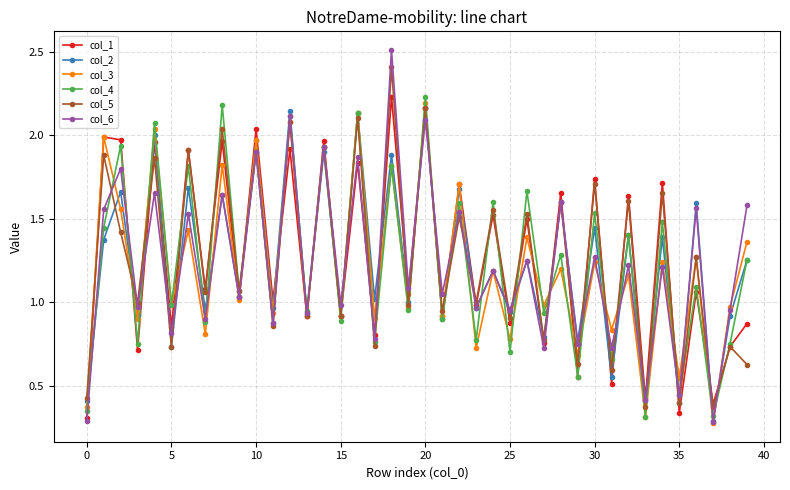

How many interior local valleys does the col_3 series have?

18